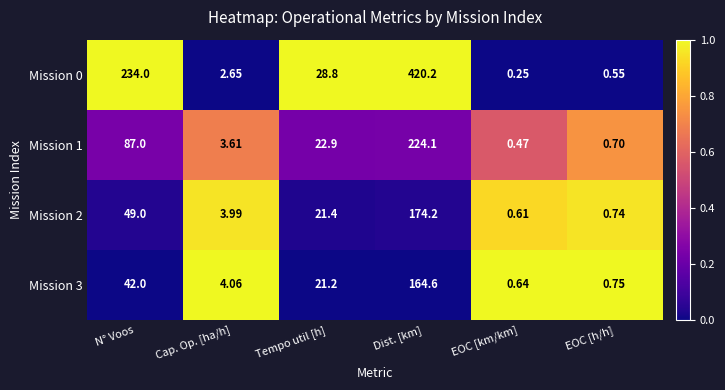

Is the value of Mission 1 at Tempo util [h] greater than the value of Mission 3 at Tempo util [h]?

Yes